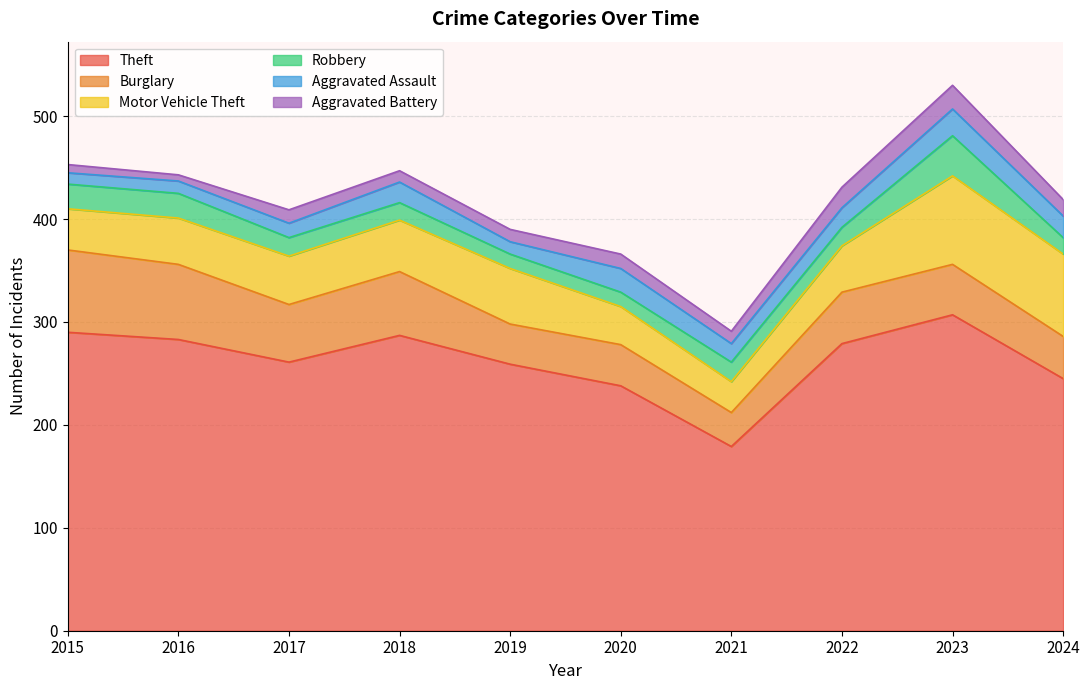

Is it true that Robbery equals 39 at 2023?

True